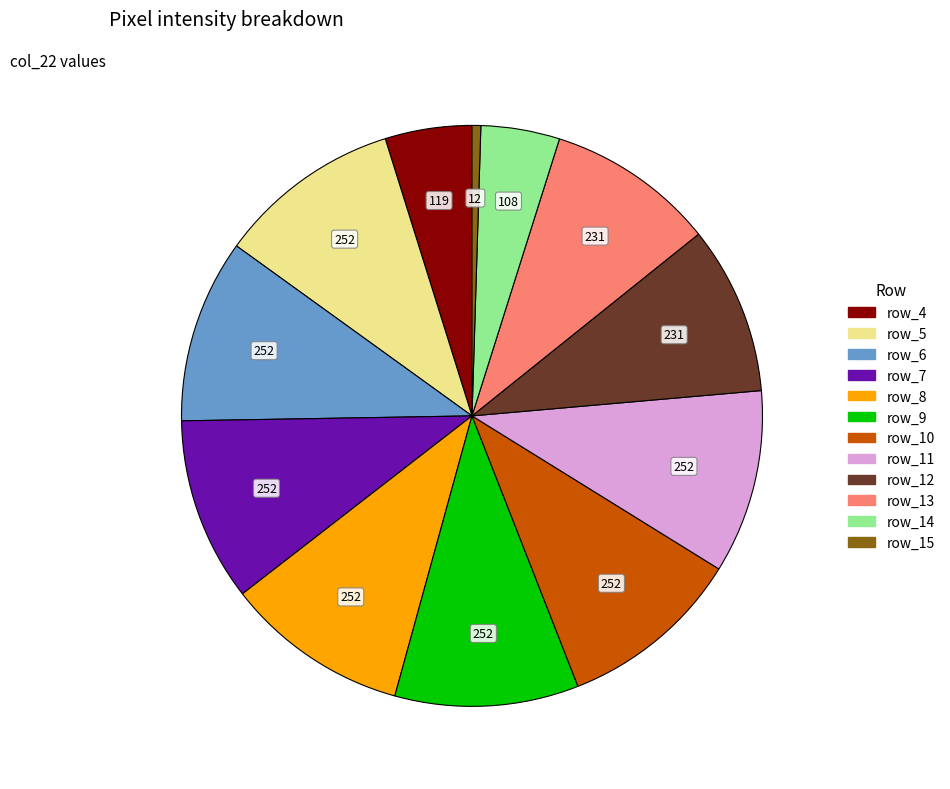

Is there a majority slice in this chart?

No